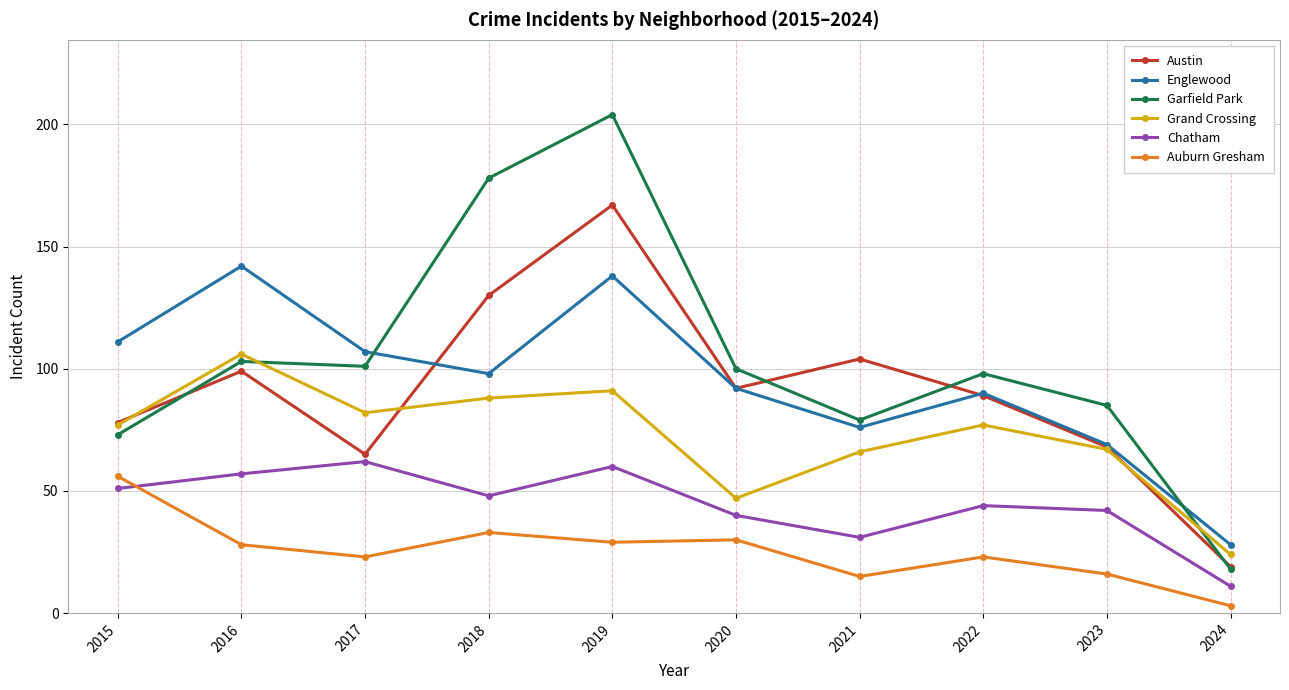

Where does the Austin series first go above 92?

2016